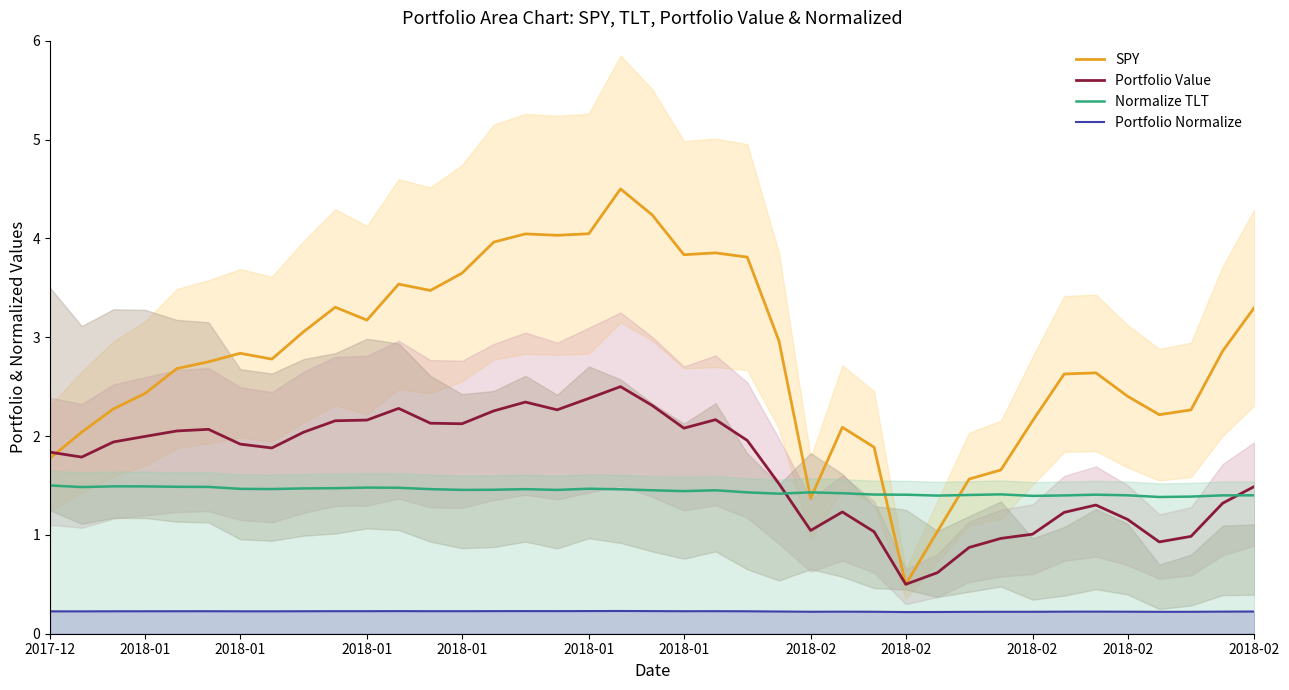

At which category is the sum across all series the highest?

18